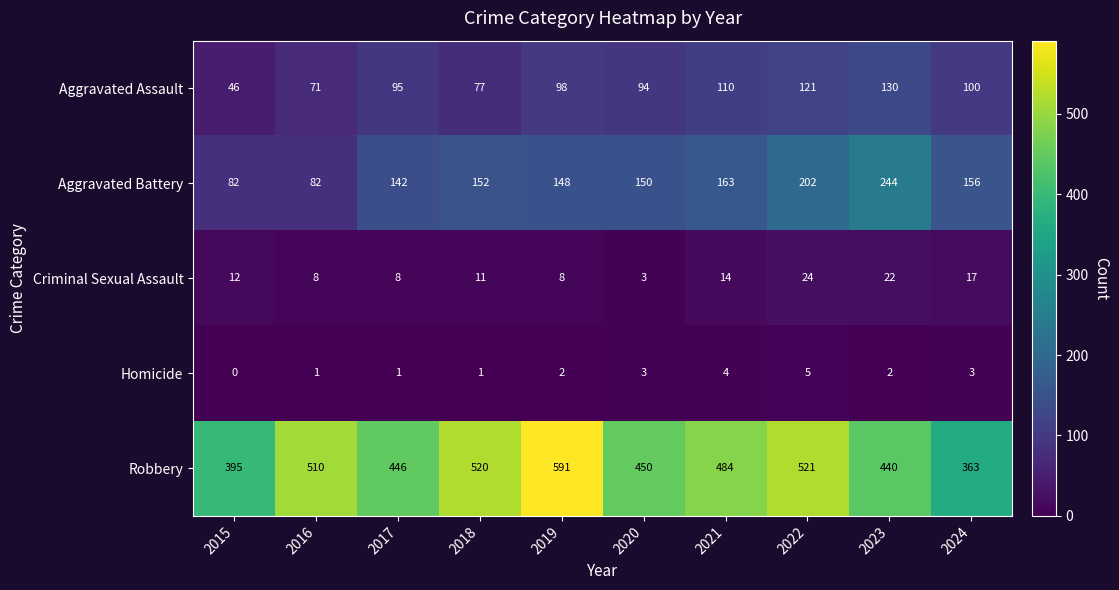

Between 2015 and 2024, which series saw the biggest shift?

Aggravated Battery